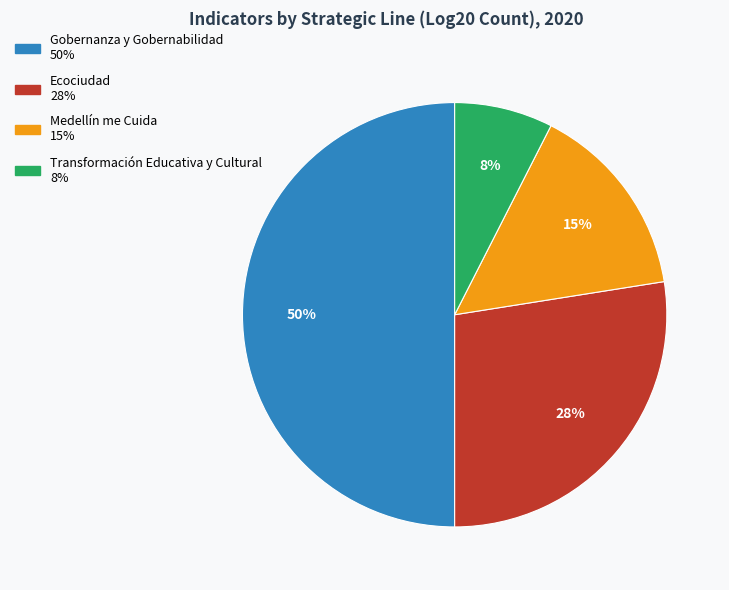

Which category has the biggest portion of the pie?

Gobernanza y Gobernabilidad